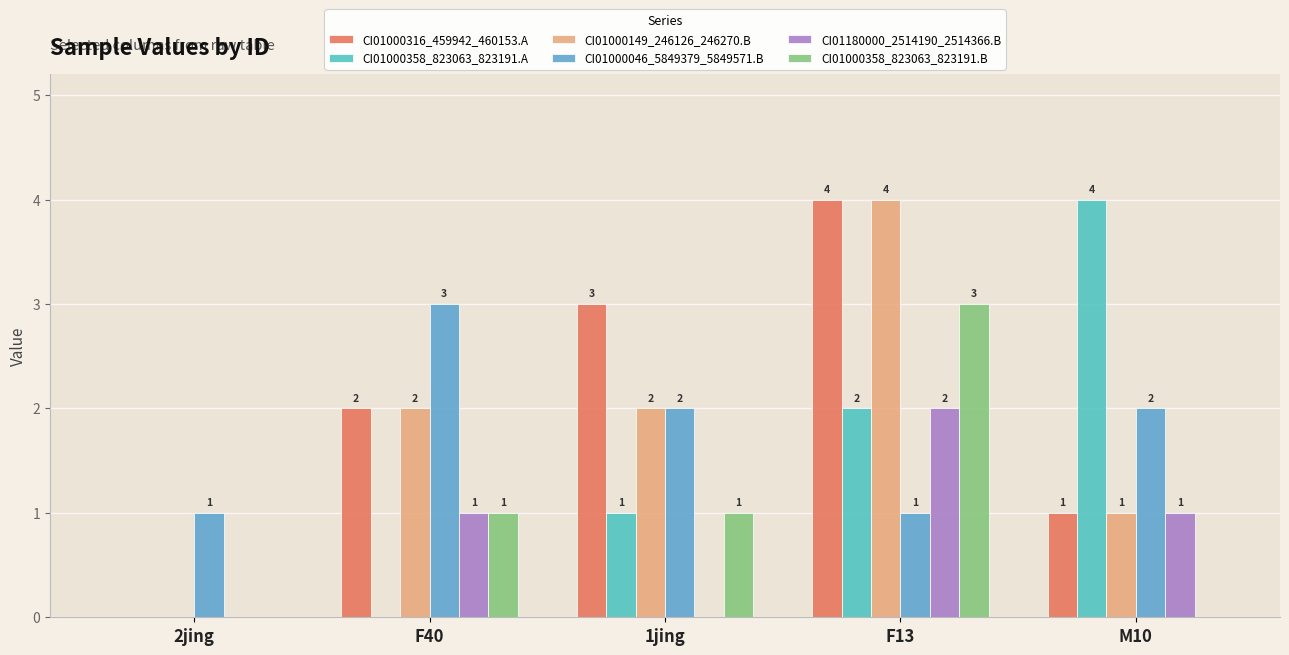

Which series has the largest range (max minus min)?

CI01000316_459942_460153.A